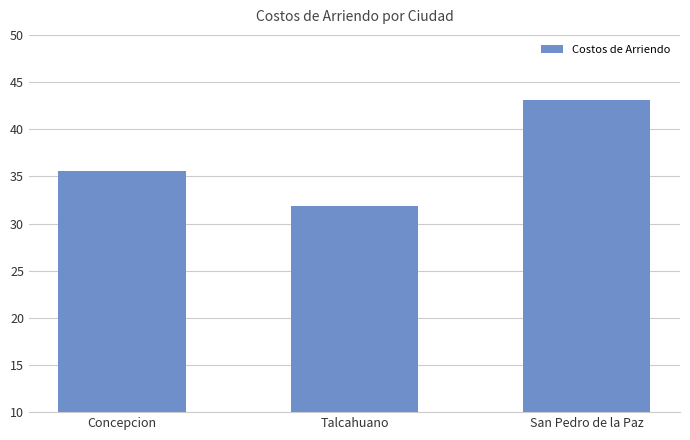

Which label corresponds to the smallest value in the chart?

Talcahuano